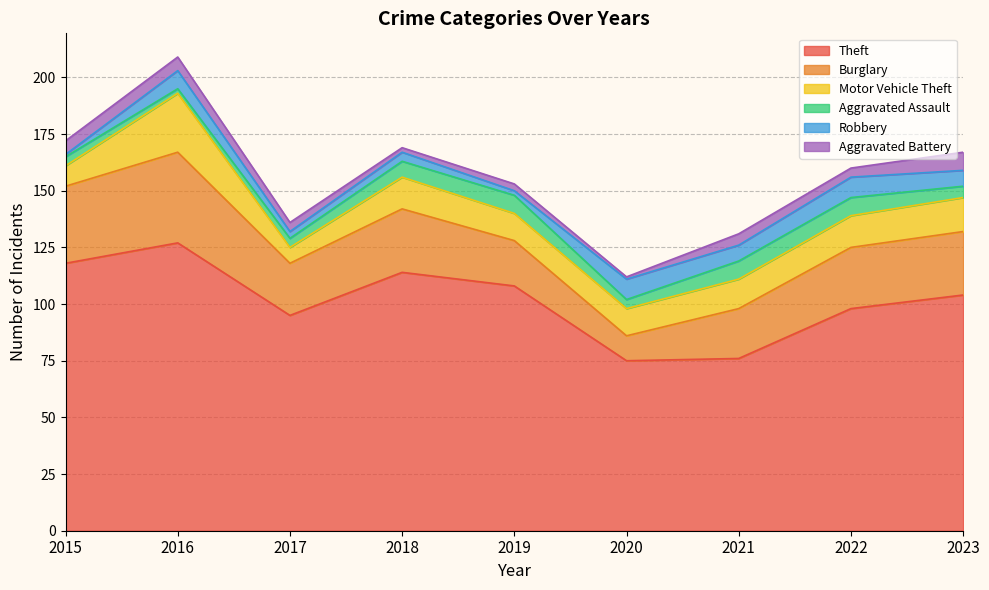

Reading left to right, transcribe all the data shown in this chart.

Theft: 2015=118	2016=127	2017=95	2018=114	2019=108	2020=75	2021=76	2022=98	2023=104
Burglary: 2015=34	2016=40	2017=23	2018=28	2019=20	2020=11	2021=22	2022=27	2023=28
Motor Vehicle Theft: 2015=9	2016=26	2017=7	2018=14	2019=12	2020=12	2021=13	2022=14	2023=15
Aggravated Assault: 2015=4	2016=2	2017=4	2018=7	2019=8	2020=4	2021=8	2022=8	2023=5
Robbery: 2015=1	2016=8	2017=3	2018=4	2019=2	2020=9	2021=7	2022=9	2023=7
Aggravated Battery: 2015=6	2016=6	2017=4	2018=2	2019=3	2020=1	2021=5	2022=4	2023=8